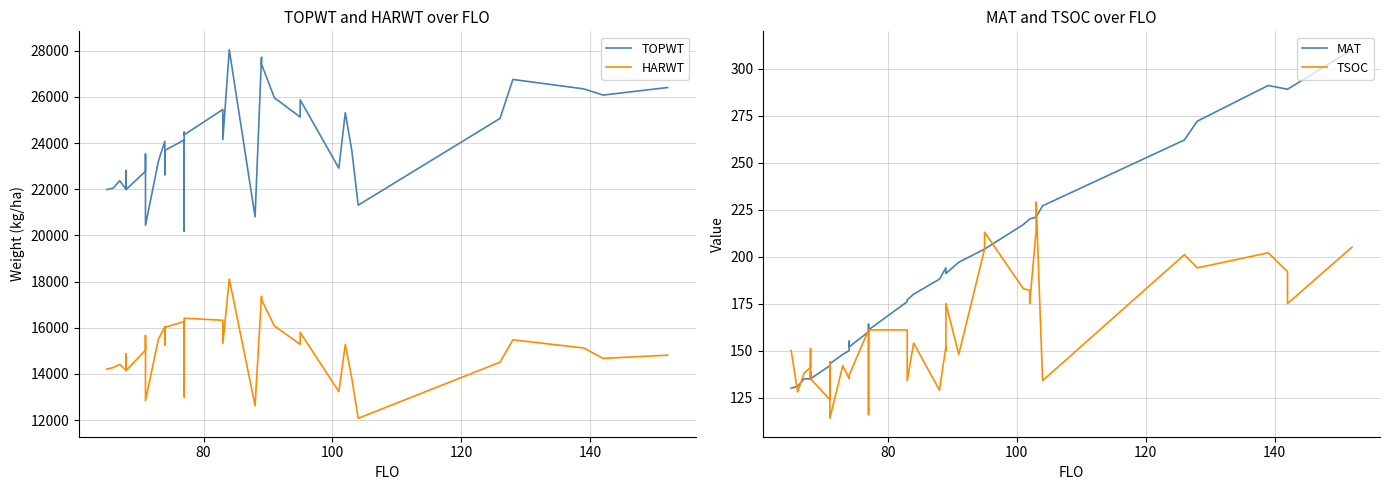

What are all the series names shown in the legend?

TOPWT, HARWT, MAT, TSOC